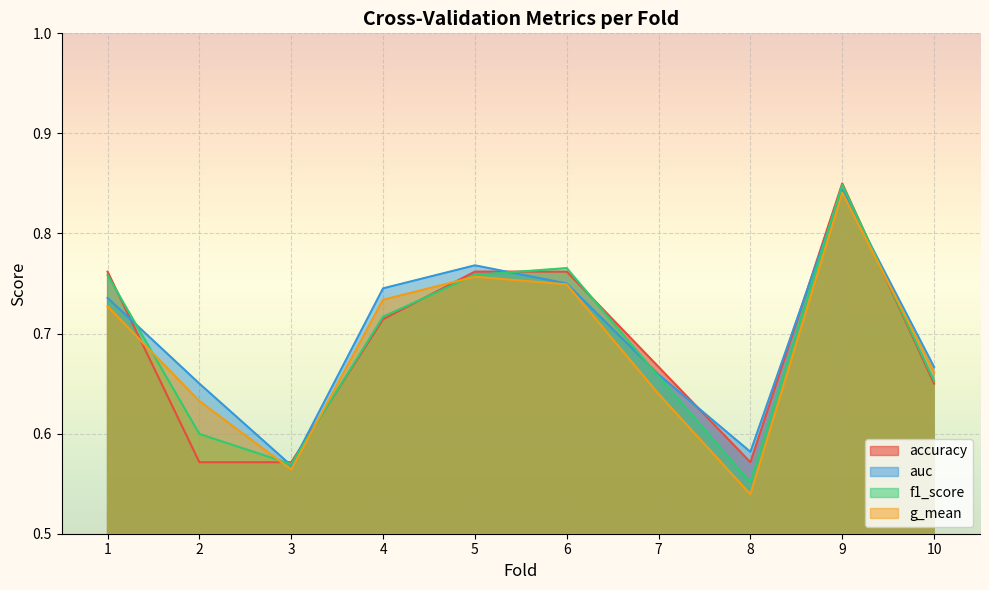

What is the difference between the f1_score values at 9 and 8?

0.3